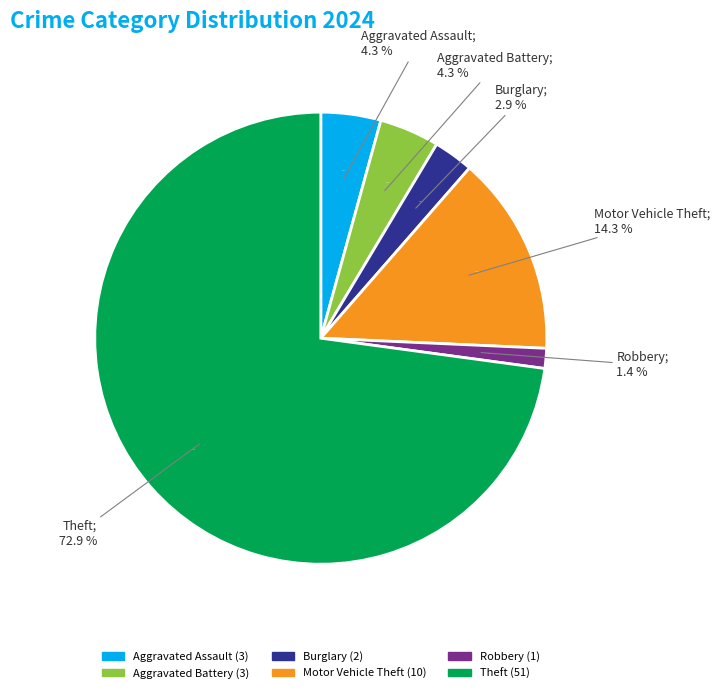

To the nearest percent, what portion does Robbery represent?

1%